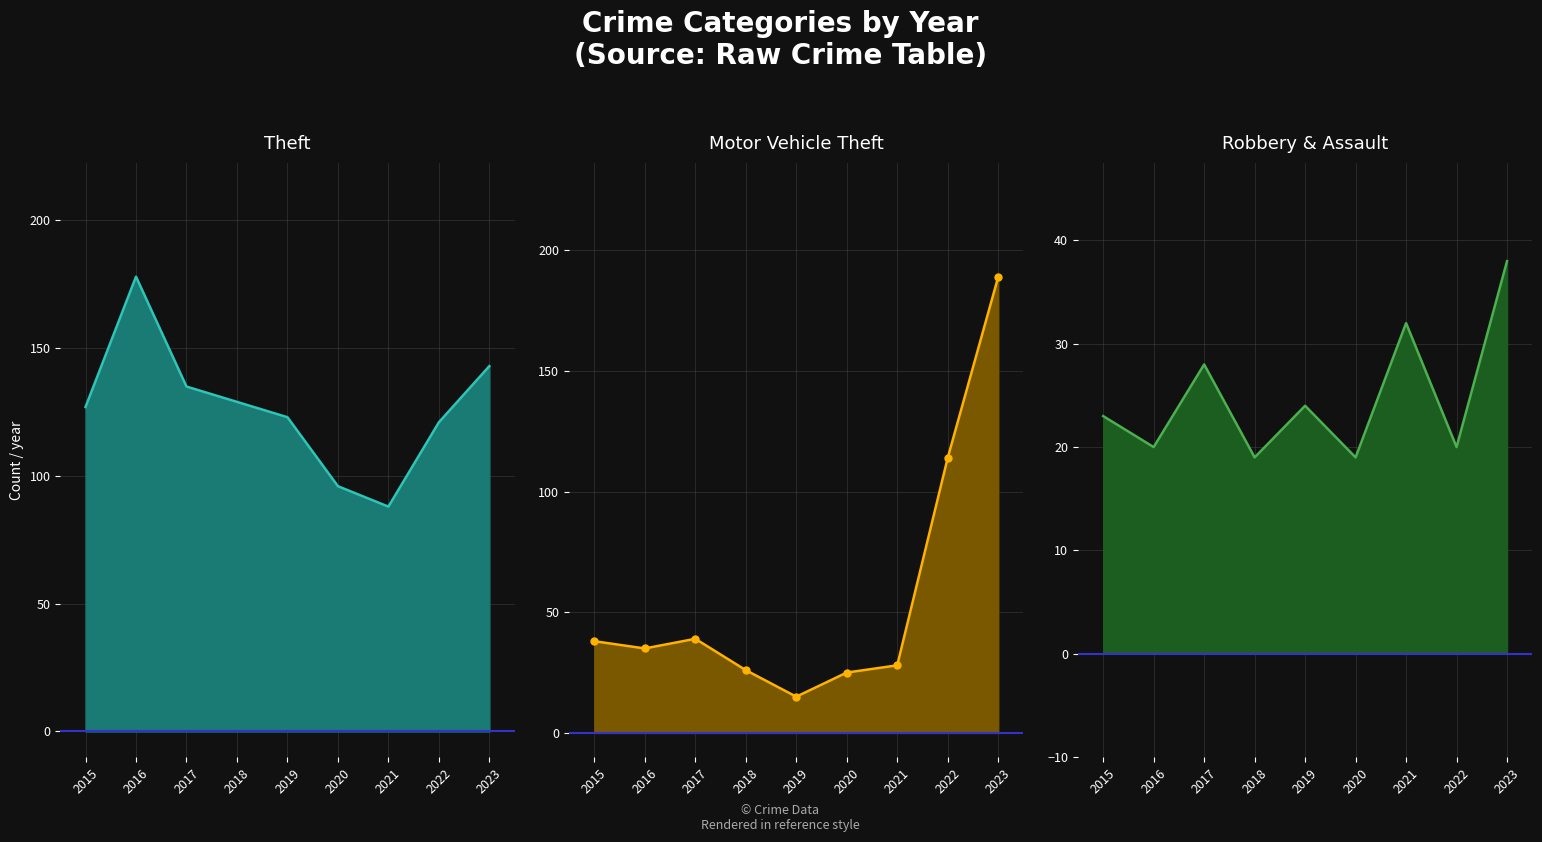

Reading left to right, transcribe all the data shown in this chart.

Theft: 127	178	135	129	123	96	88	121	143
Motor Vehicle Theft: 38	35	39	26	15	25	28	114	189
Robbery & Assault: 23	20	28	19	24	19	32	20	38